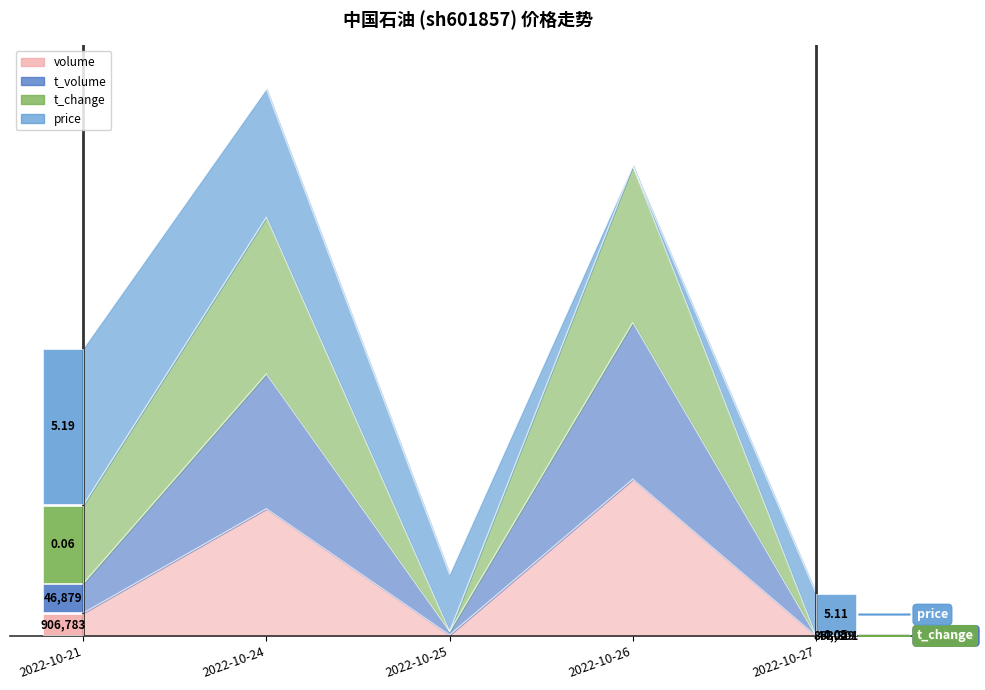

True or false: t_volume has more than 0 interior local peaks.

True